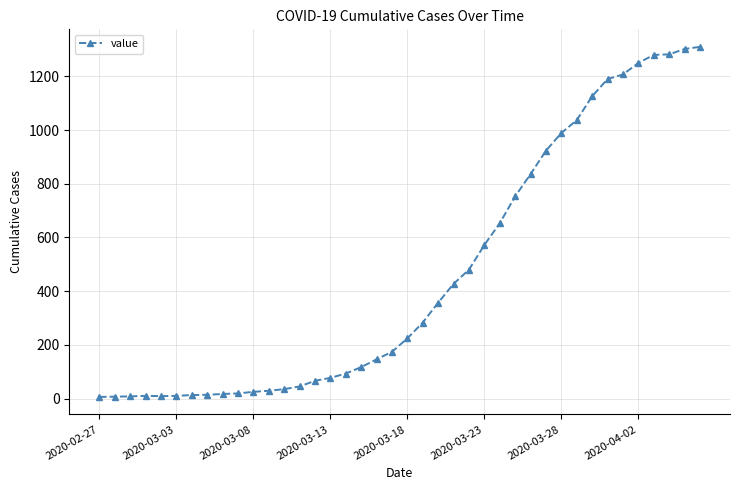

What is the maximum value shown in the chart?

1310